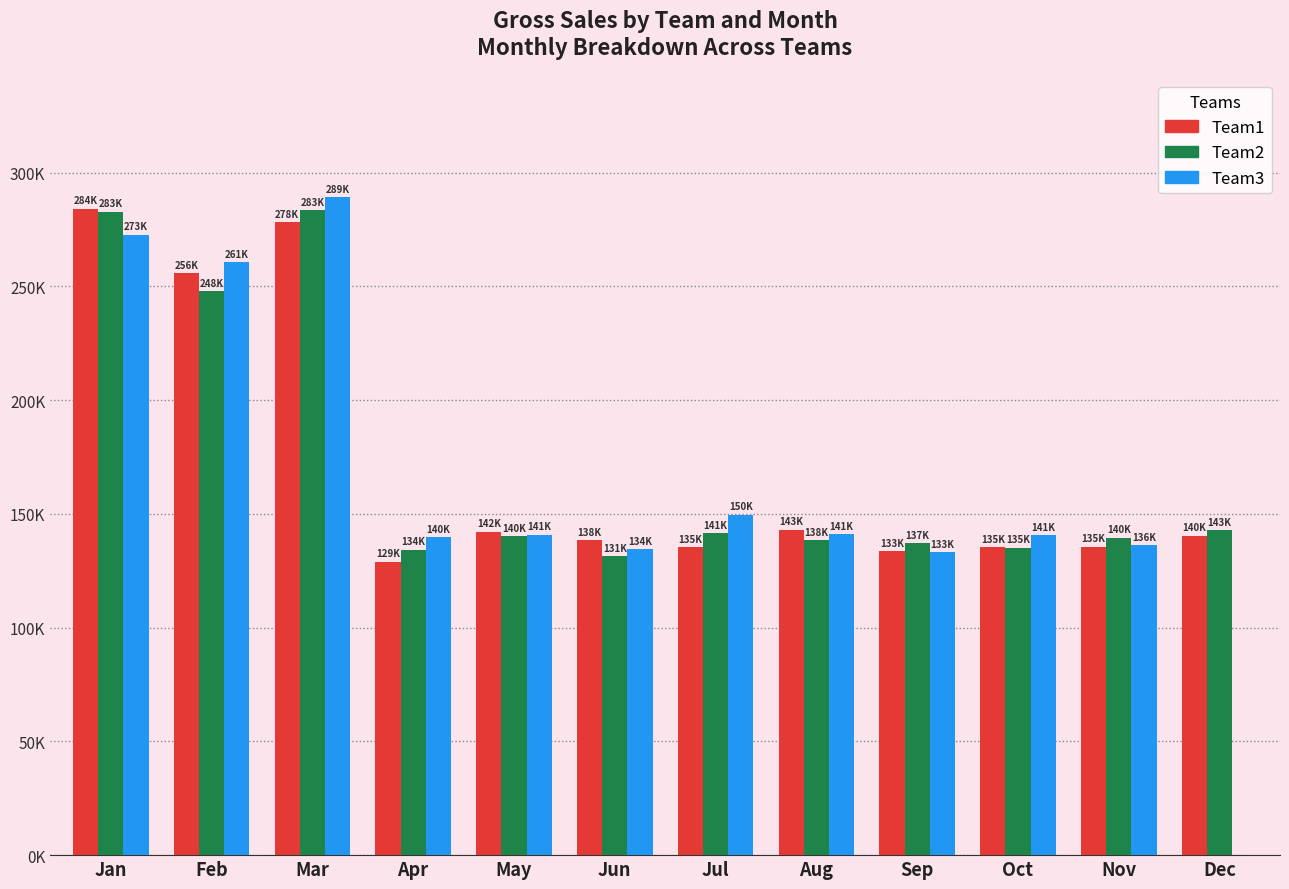

Is the value of Team3 at May greater than the value of Team1 at May?

No